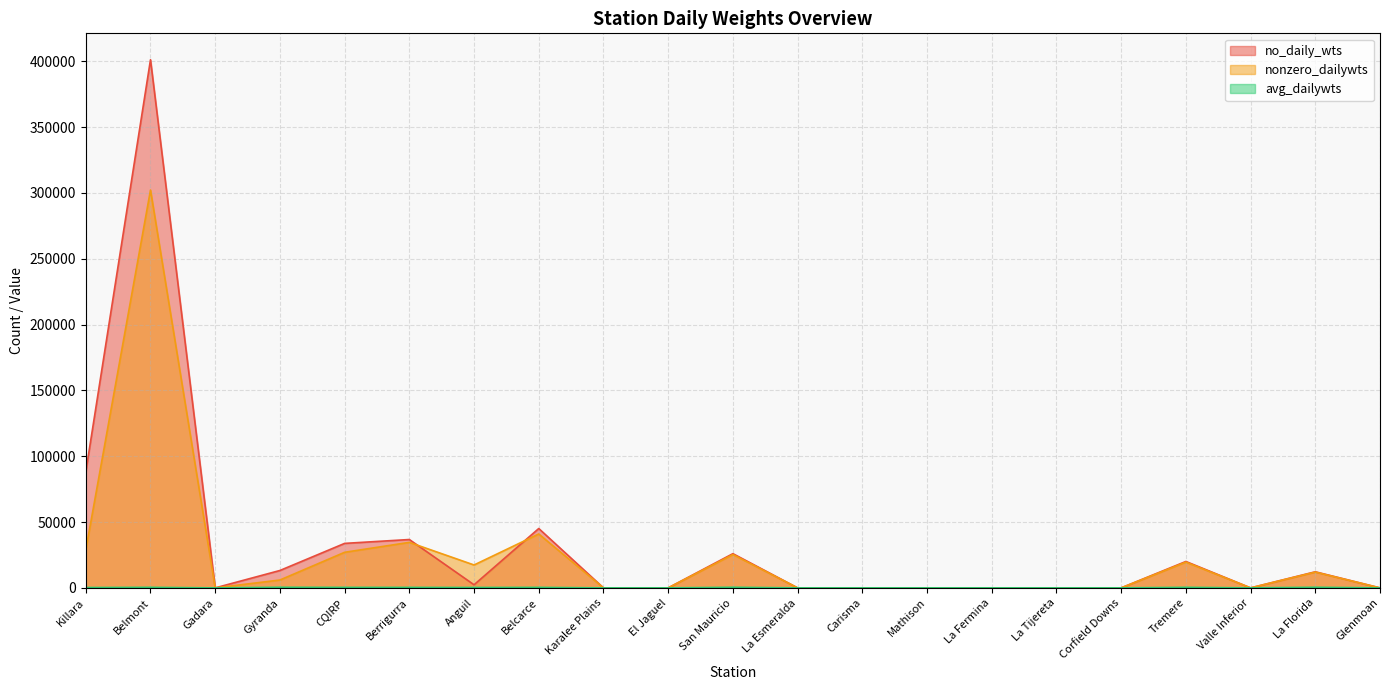

Does the chart display data point markers on the line(s)?

No